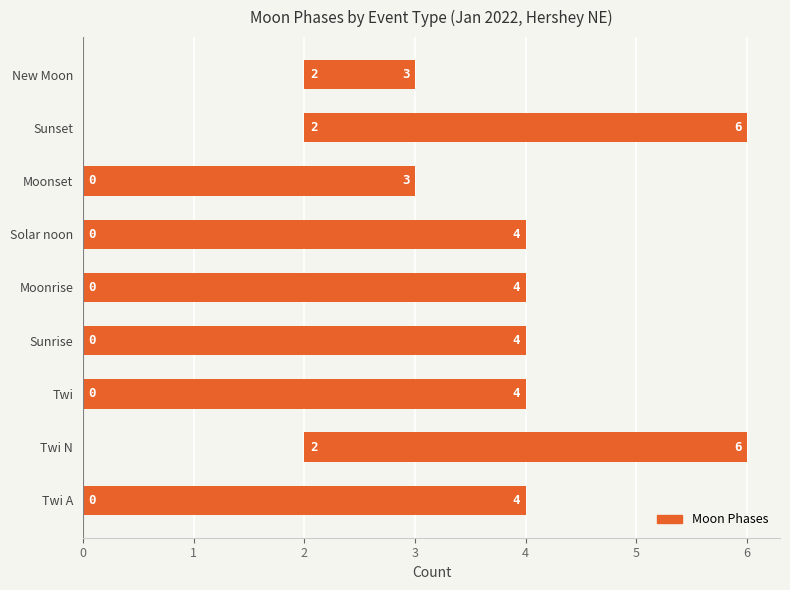

Does the chart contain stacked bars?

No